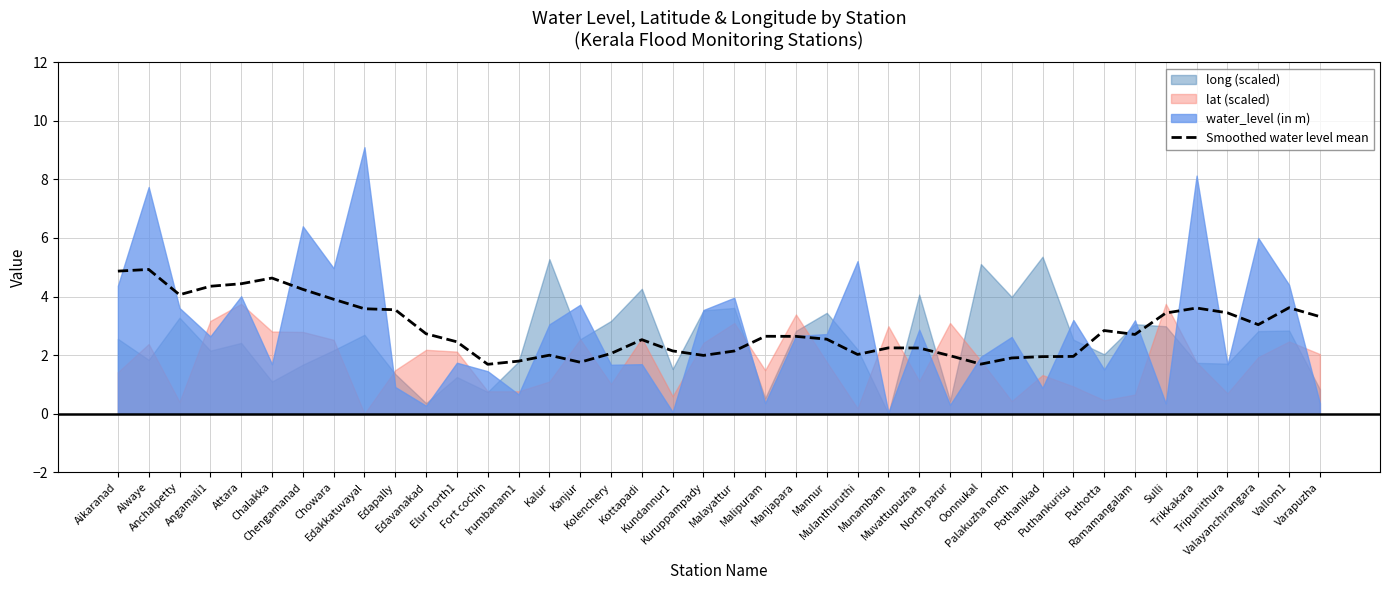

The chart shows a value of 3.4 at Sulli. True or false?

True